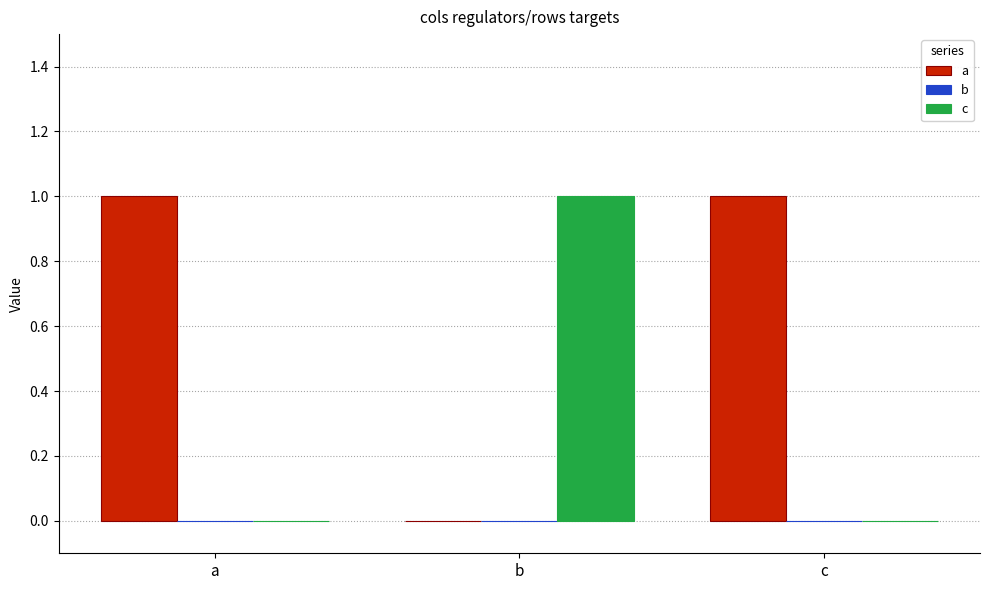

Which series has the largest total across all categories?

a